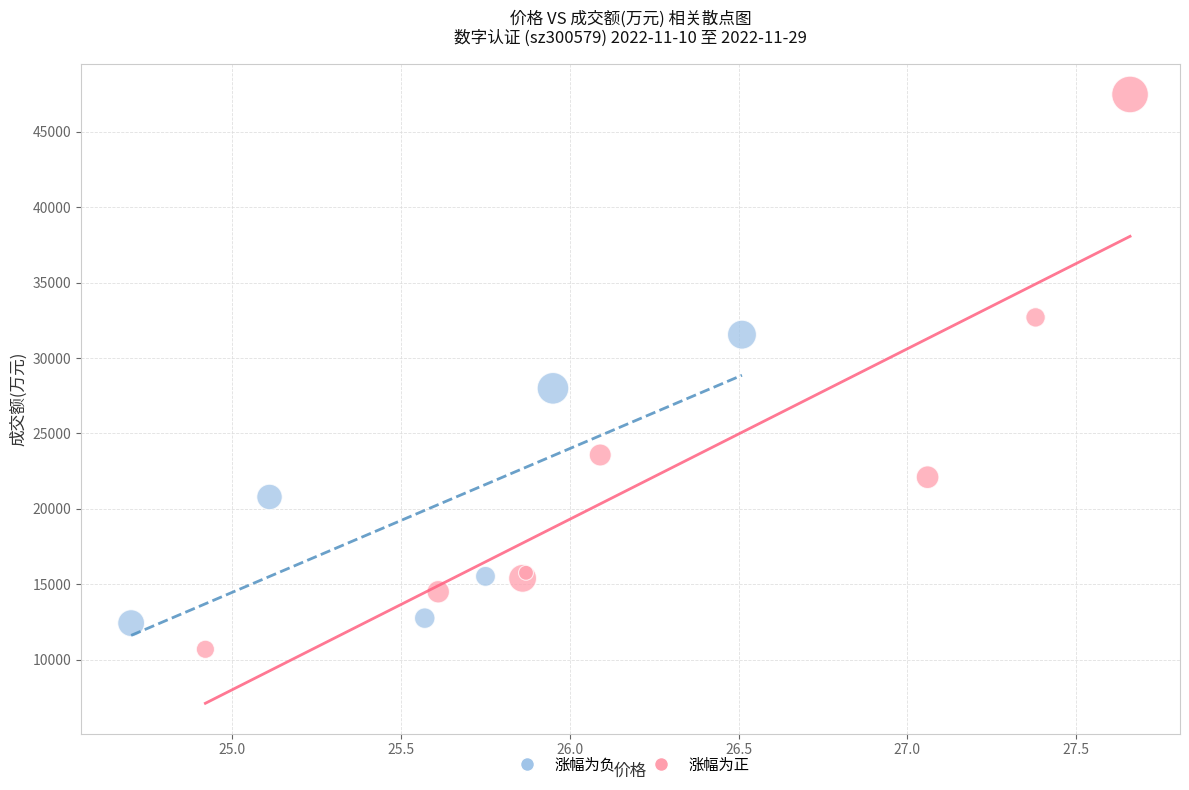

What are all the series names shown in the legend?

涨幅为负, 涨幅为正